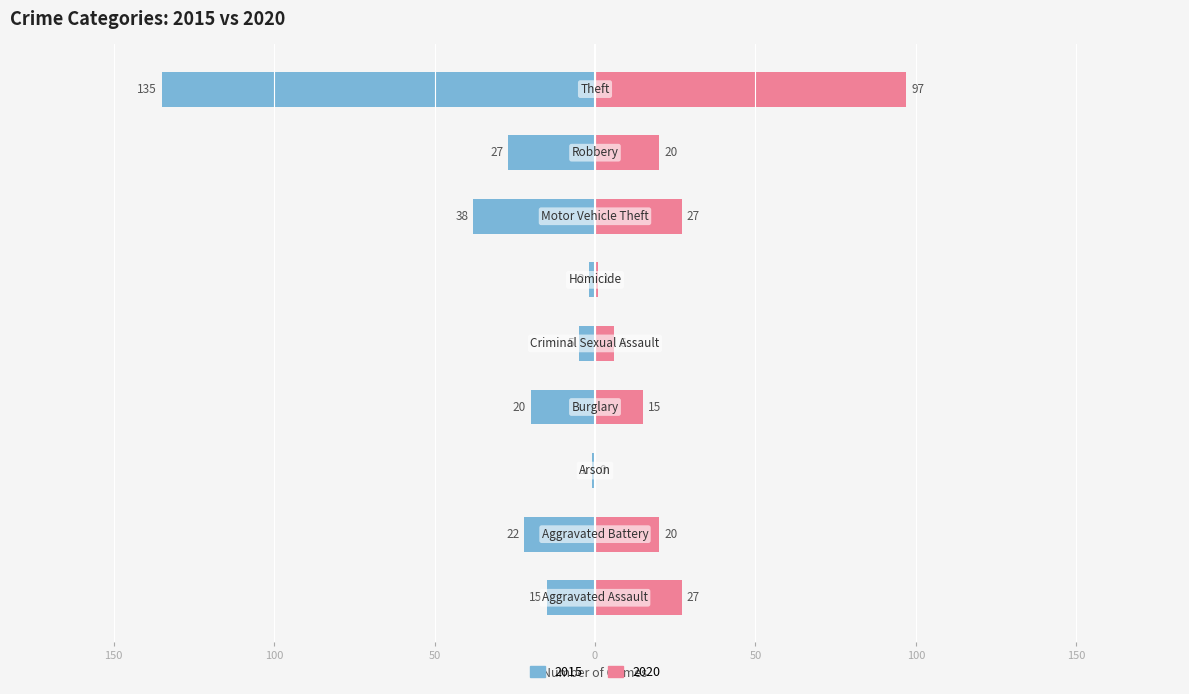

How many series are shown in this chart?

2